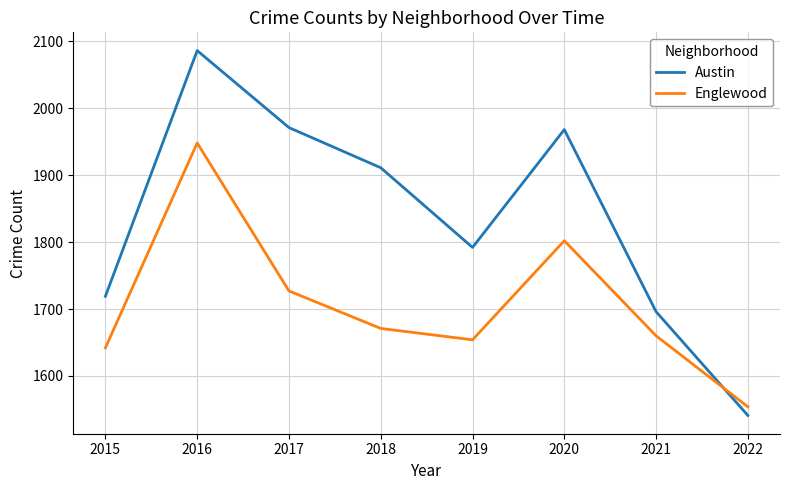

At how many categories does at least one series exceed 2062?

1